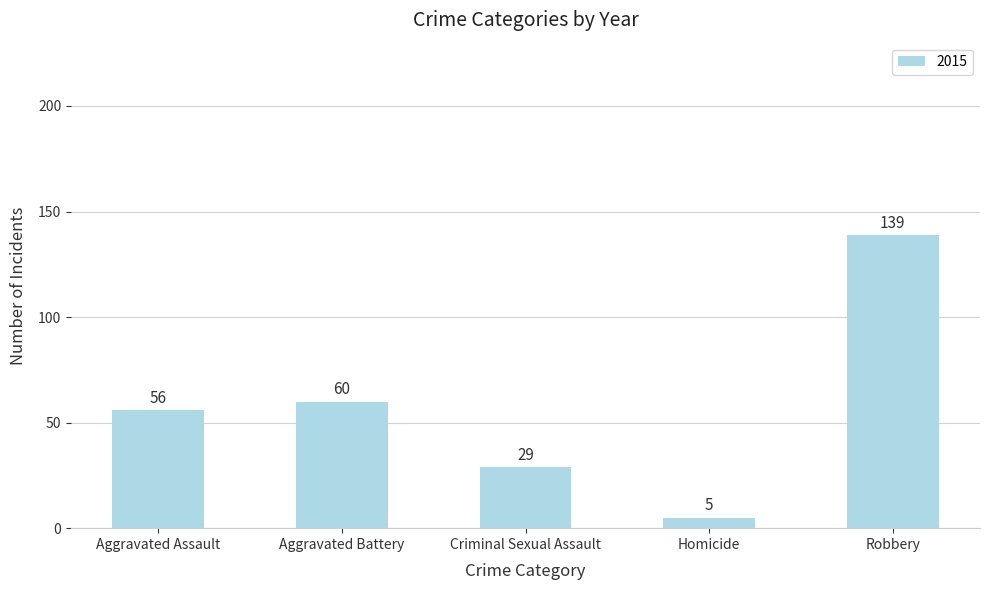

Rank the categories by value from lowest to highest.

Homicide, Criminal Sexual Assault, Aggravated Assault, Aggravated Battery, Robbery